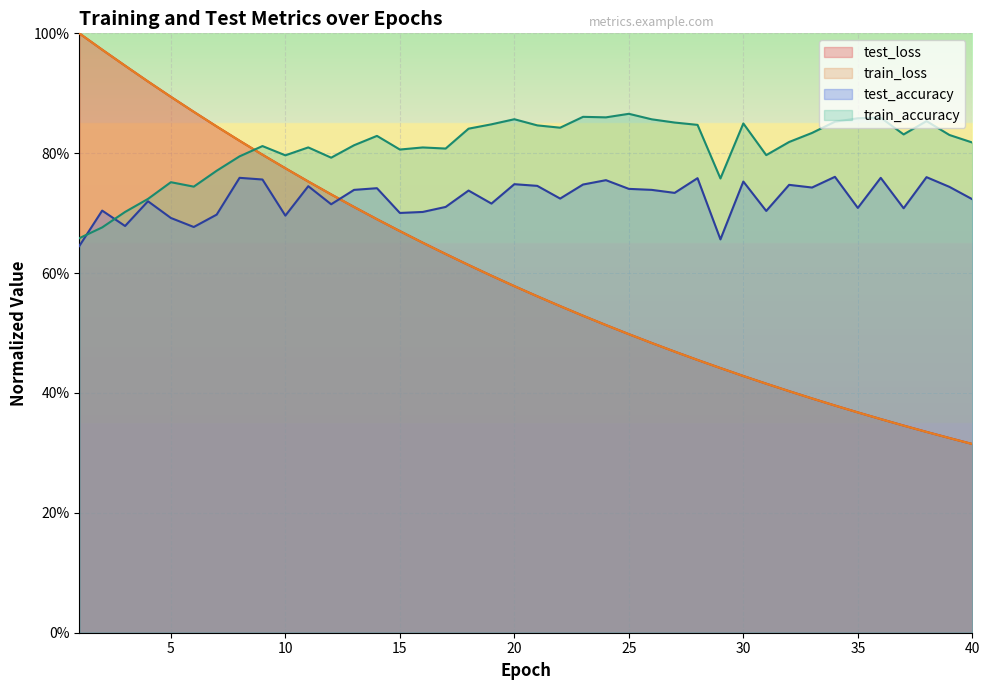

At how many categories does at least one series exceed 0?

40